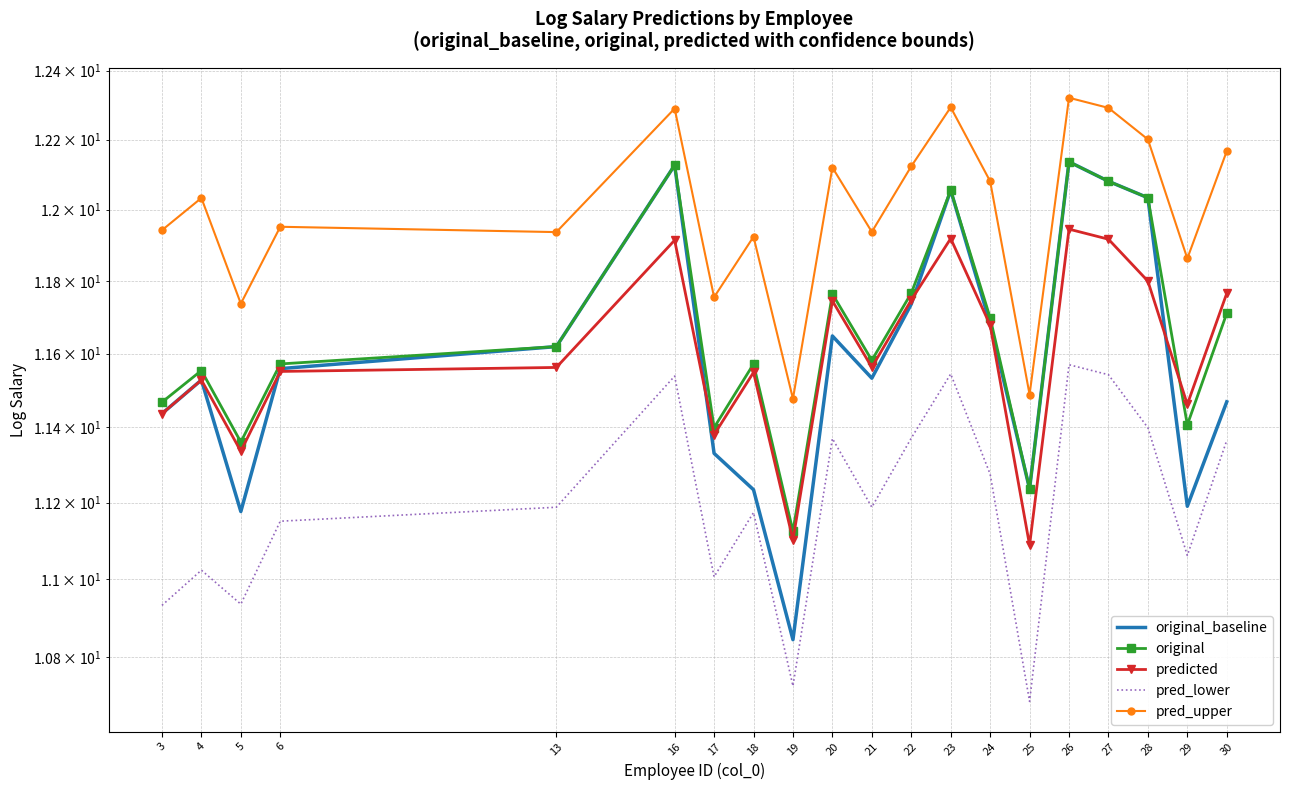

Count the number of categories in the chart.

20